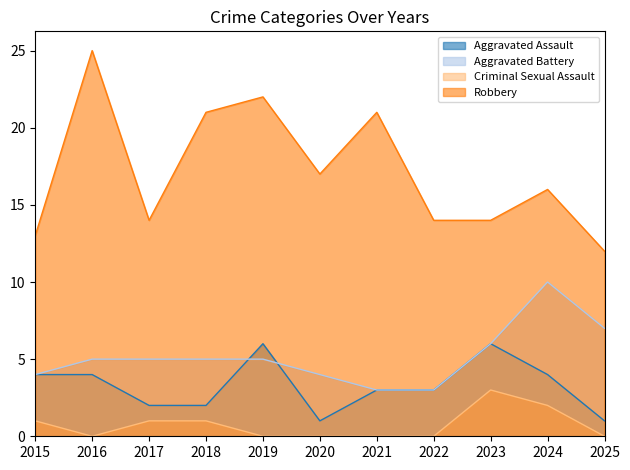

How many interior local valleys does the Criminal Sexual Assault series have?

1